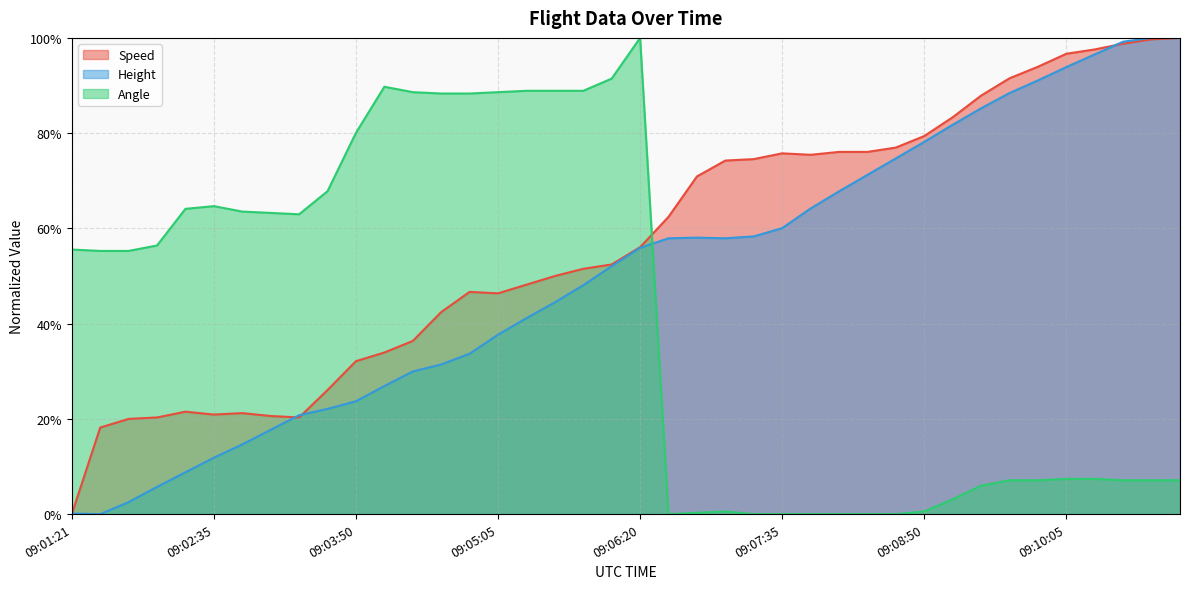

Which series has the largest total across all categories?

Speed